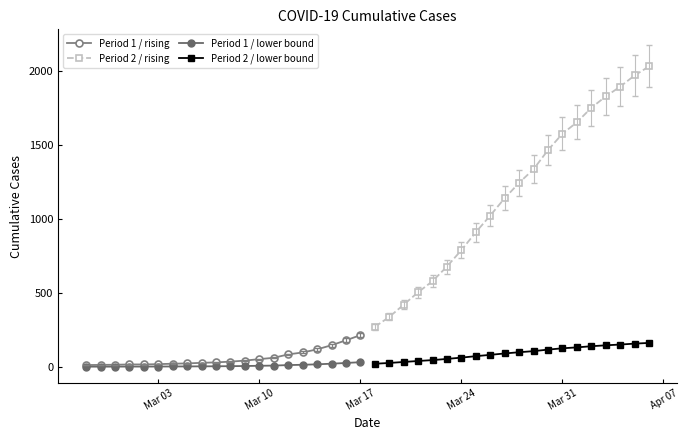

How many lines are shown in the chart?

4